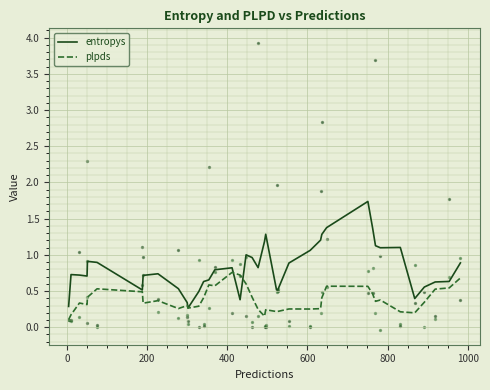

Which series has the largest total across all categories?

entropys